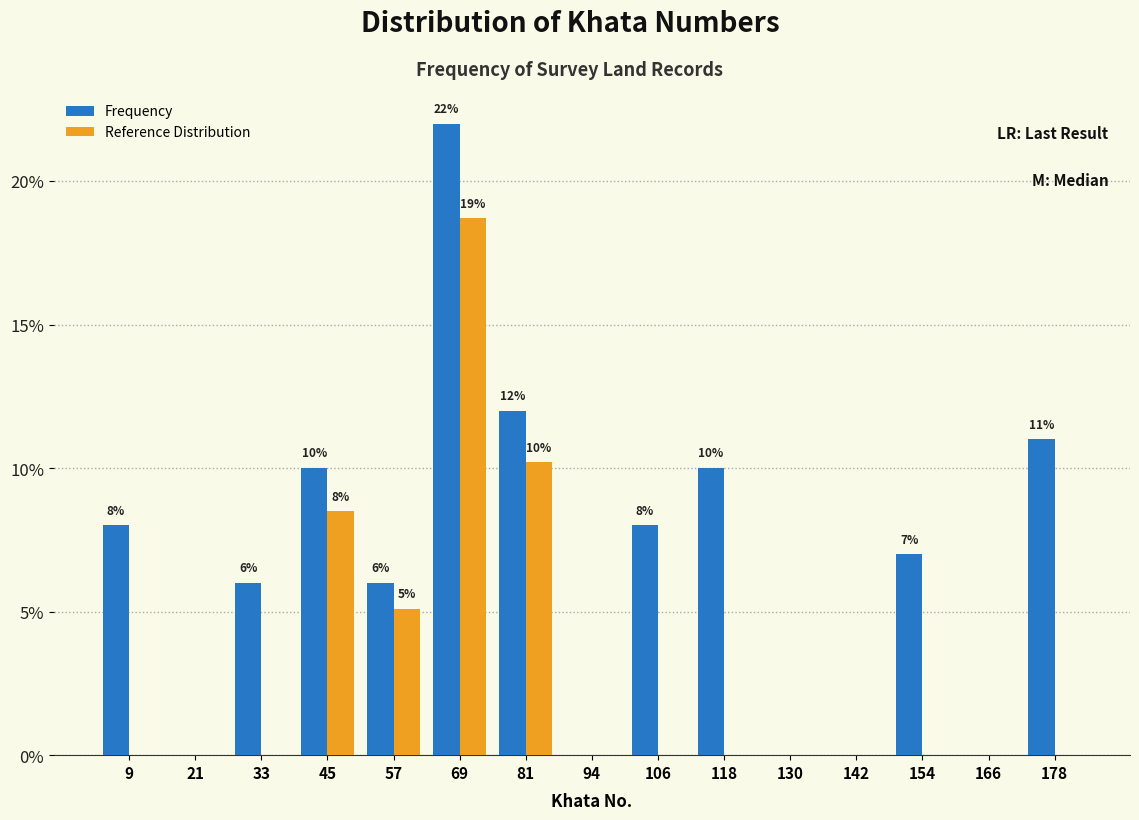

In the Reference Distribution series, which range on the x-axis has the tallest bar?

64 to 76